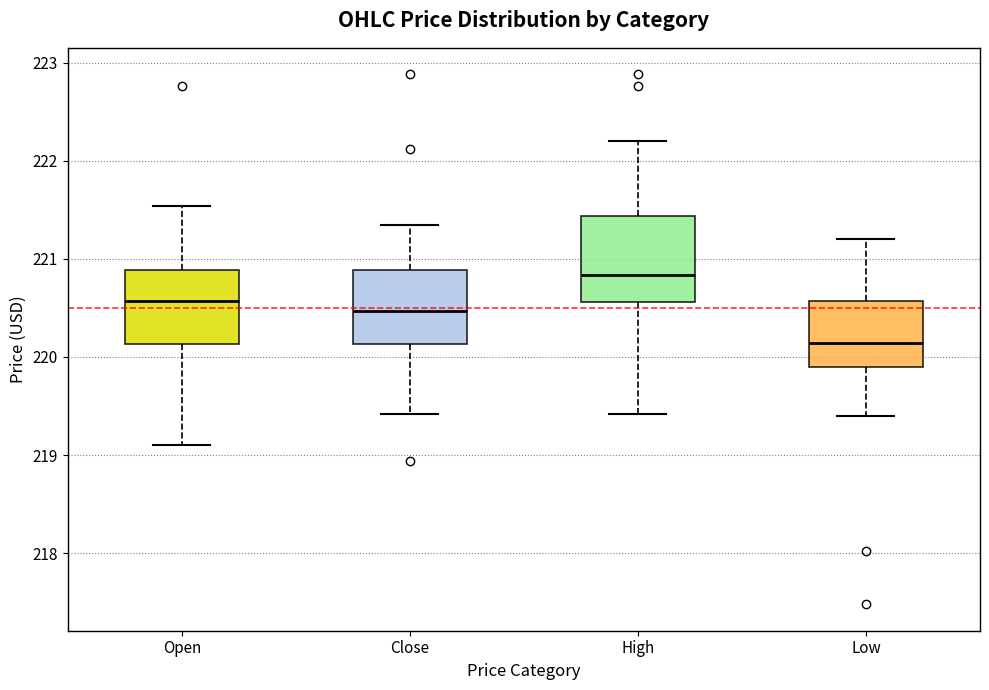

Reading left to right, read every box against the y-axis: the position of its median line, the range the box covers, and the ends of its whiskers. The values are not printed on the chart, so give them approximately, as read against the axis.

Open: median 220.6, box 220.1 to 220.9, whiskers 219.1 to 221.5
Close: median 220.5, box 220.1 to 220.9, whiskers 219.4 to 221.3
High: median 220.8, box 220.6 to 221.4, whiskers 219.4 to 222.2
Low: median 220.1, box 219.9 to 220.6, whiskers 219.4 to 221.2